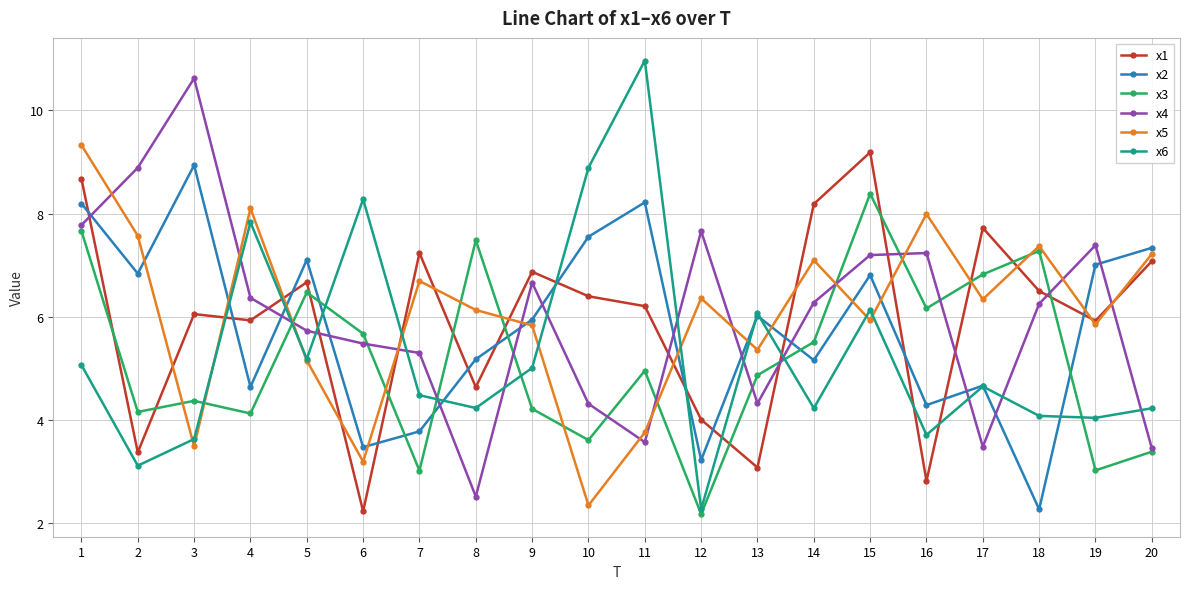

Which category has the highest value in the x1 series?

15